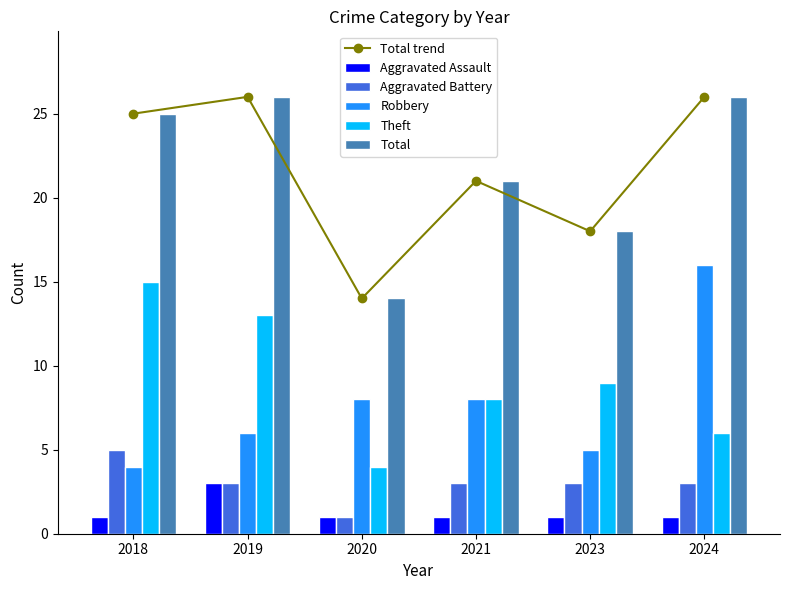

Reading left to right, list all the values displayed in this chart.

Total trend: 25	26	14	21	18	26
Aggravated Assault: 1	3	1	1	1	1
Aggravated Battery: 5	3	1	3	3	3
Robbery: 4	6	8	8	5	16
Theft: 15	13	4	8	9	6
Total: 25	26	14	21	18	26